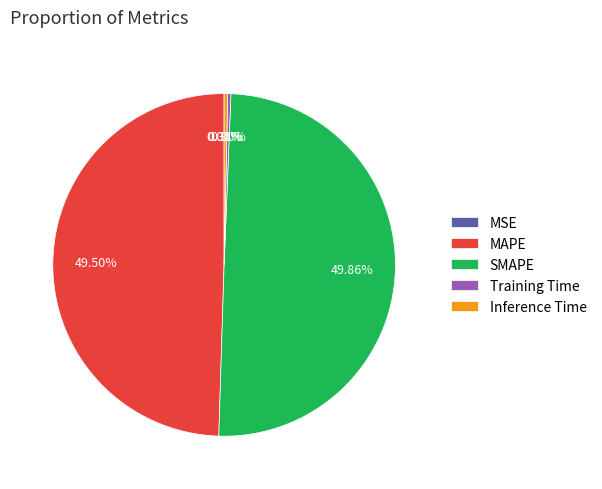

Does Training Time account for over 50% of the chart?

No